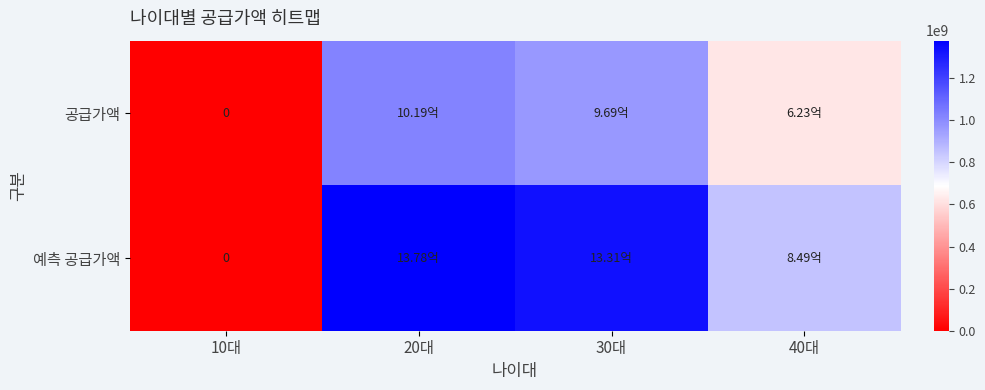

At which label is 예측 공급가액 closest to 689052300?

40대